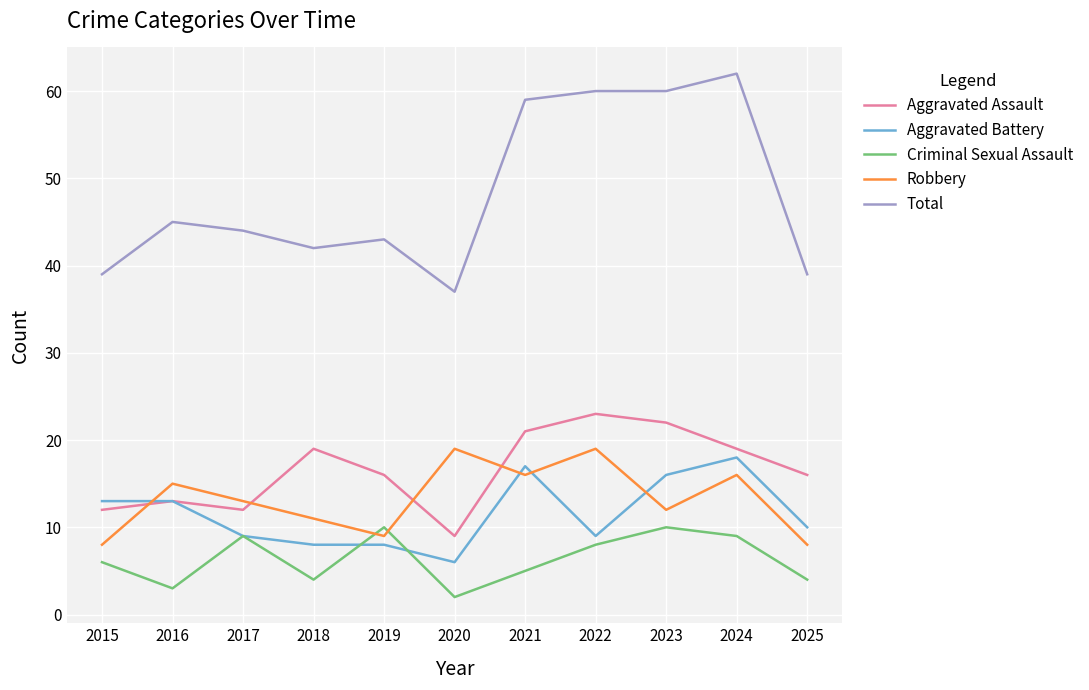

The Robbery series shows 5 at 2019. True or false?

False